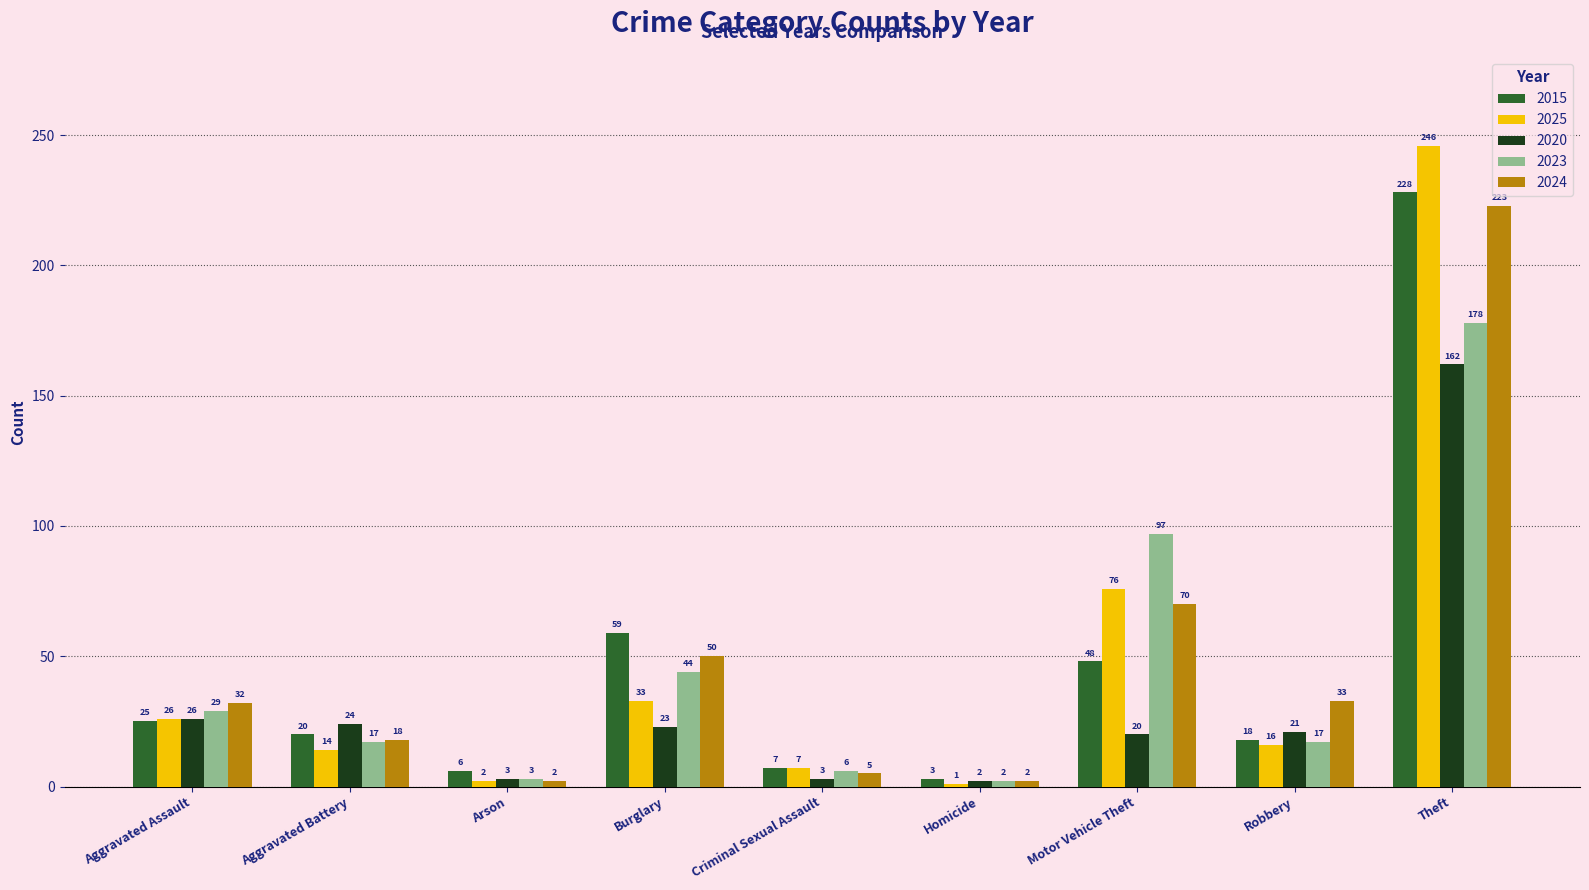

Is it true that 2024 equals 2 at Homicide?

True